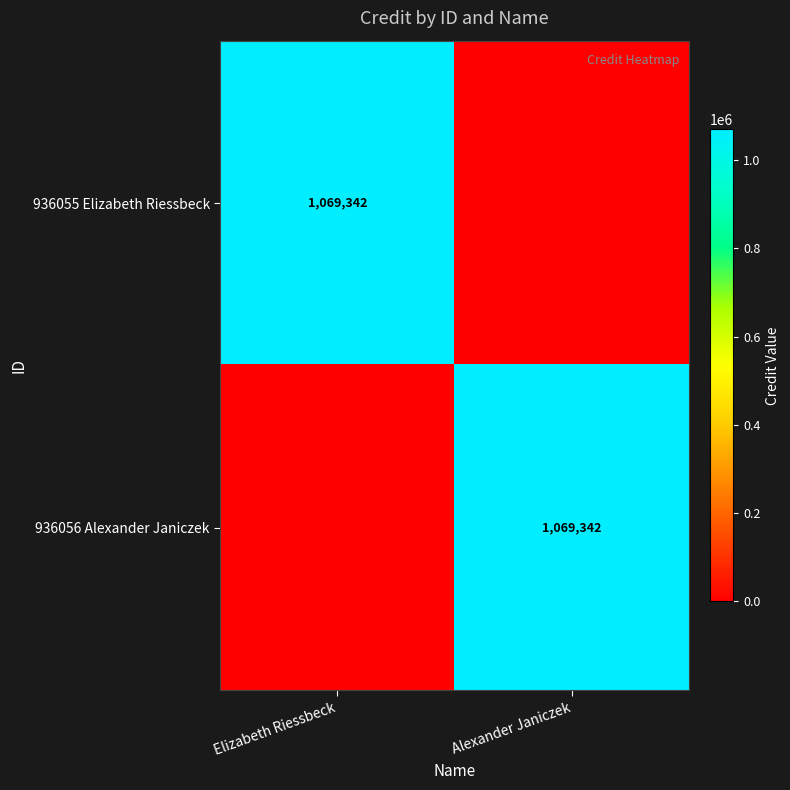

The value of 936055 Elizabeth Riessbeck at Elizabeth Riessbeck is 747127. True or false?

False